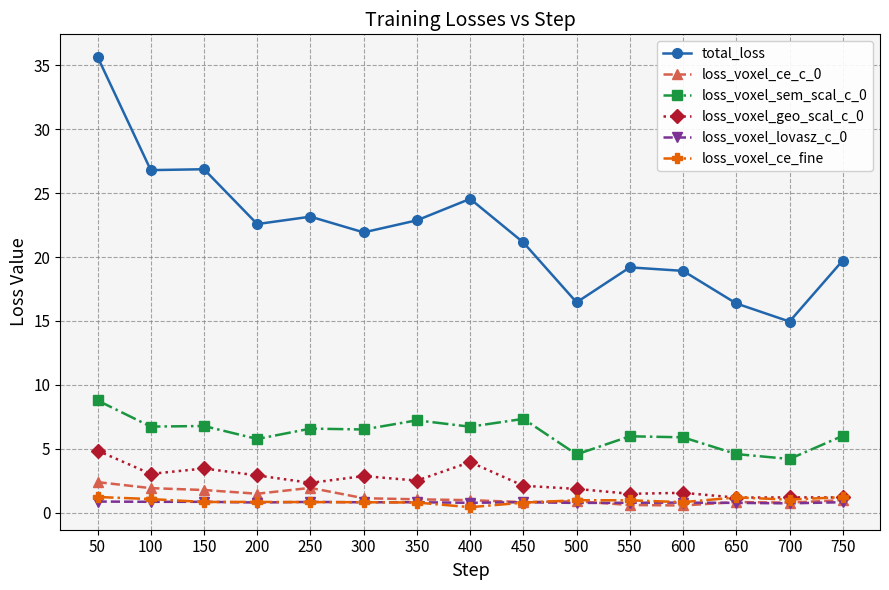

What is the value of the loss_voxel_sem_scal_c_0 point at the 3rd from the left?

6.8